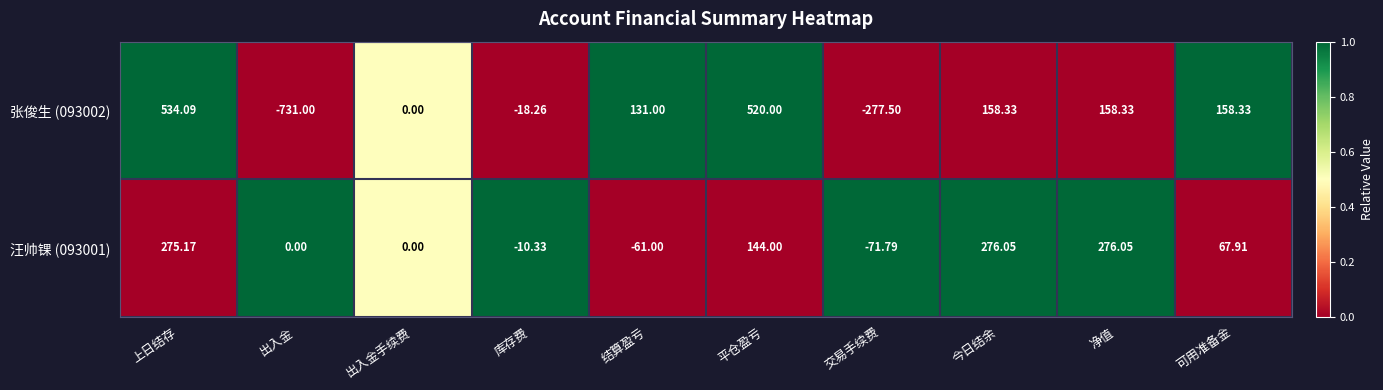

Which label corresponds to the smallest value in the chart?

出入金